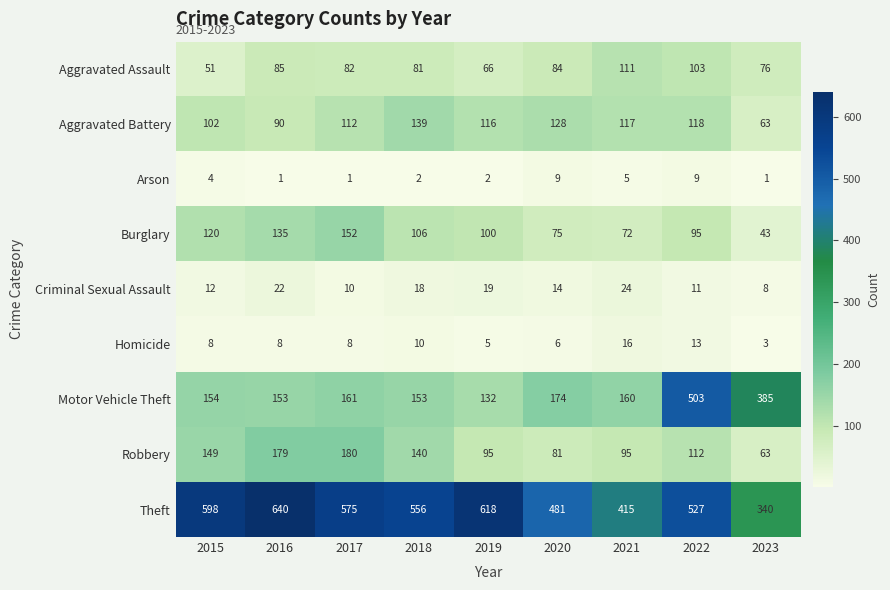

Read the Burglary value at 2020, to the nearest 10.

80